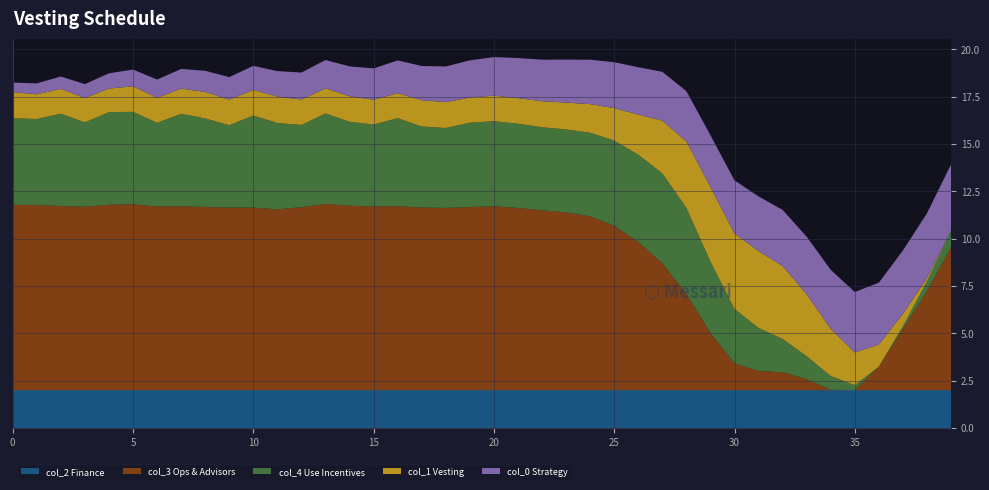

What is the maximum value for col_2 Finance?

2.0